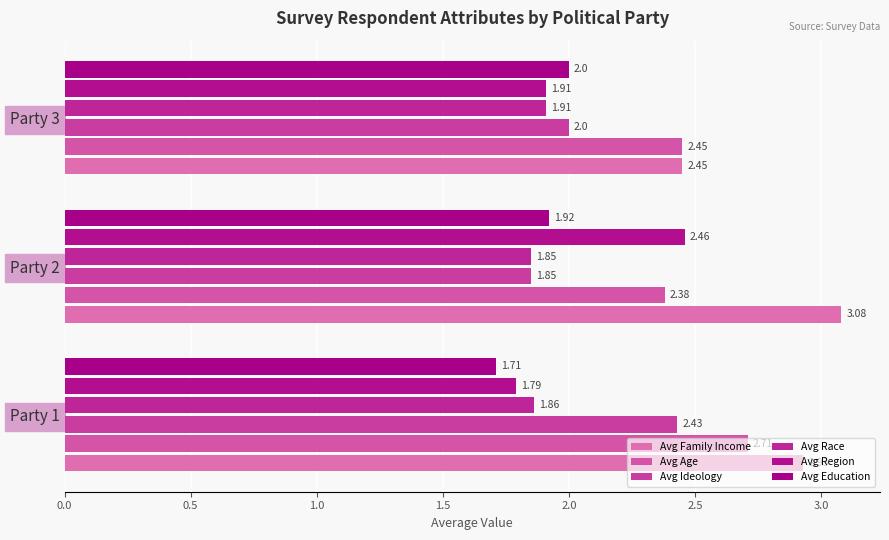

Reading left to right, extract all data points from this chart.

Avg Family Income: 2.9	3.1	2.5
Avg Age: 2.7	2.4	2.5
Avg Ideology: 2.4	1.9	2.0
Avg Race: 1.9	1.9	1.9
Avg Region: 1.8	2.5	1.9
Avg Education: 1.7	1.9	2.0